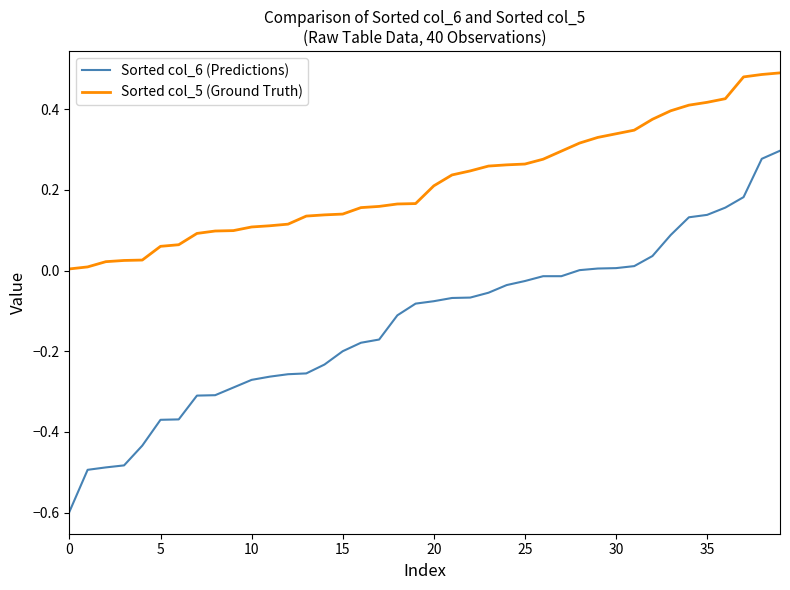

List the series in order of their peak value, lowest first.

Sorted col_6 (Predictions), Sorted col_5 (Ground Truth)